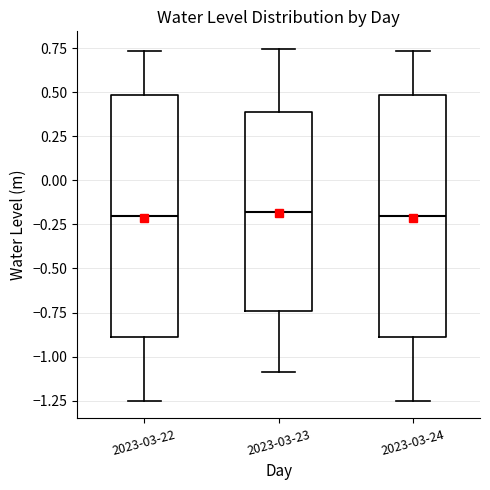

Reading left to right, transcribe this box plot: for each box, give where its median line is, the range the box spans, and where its two whiskers end, as read against the y-axis. The values are not printed on the chart, so give them approximately, as read against the axis.

2023-03-22: median -0.20, box -0.90 to 0.50, whiskers -1.25 to 0.75
2023-03-23: median -0.20, box -0.75 to 0.40, whiskers -1.10 to 0.75
2023-03-24: median -0.20, box -0.90 to 0.50, whiskers -1.25 to 0.75